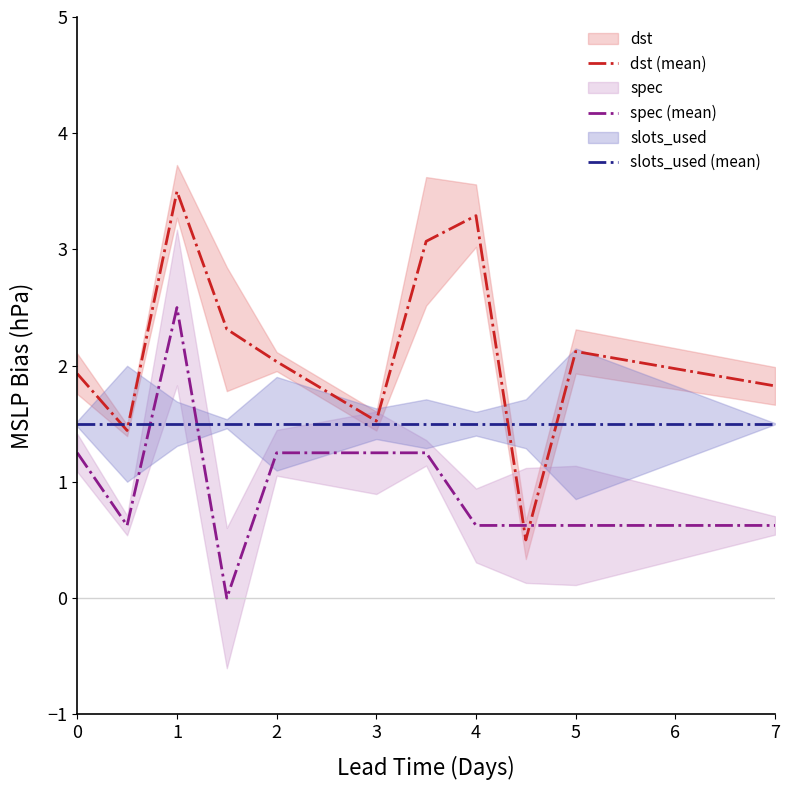

Is it true that slots_used (mean) equals 1.5 at 7?

True